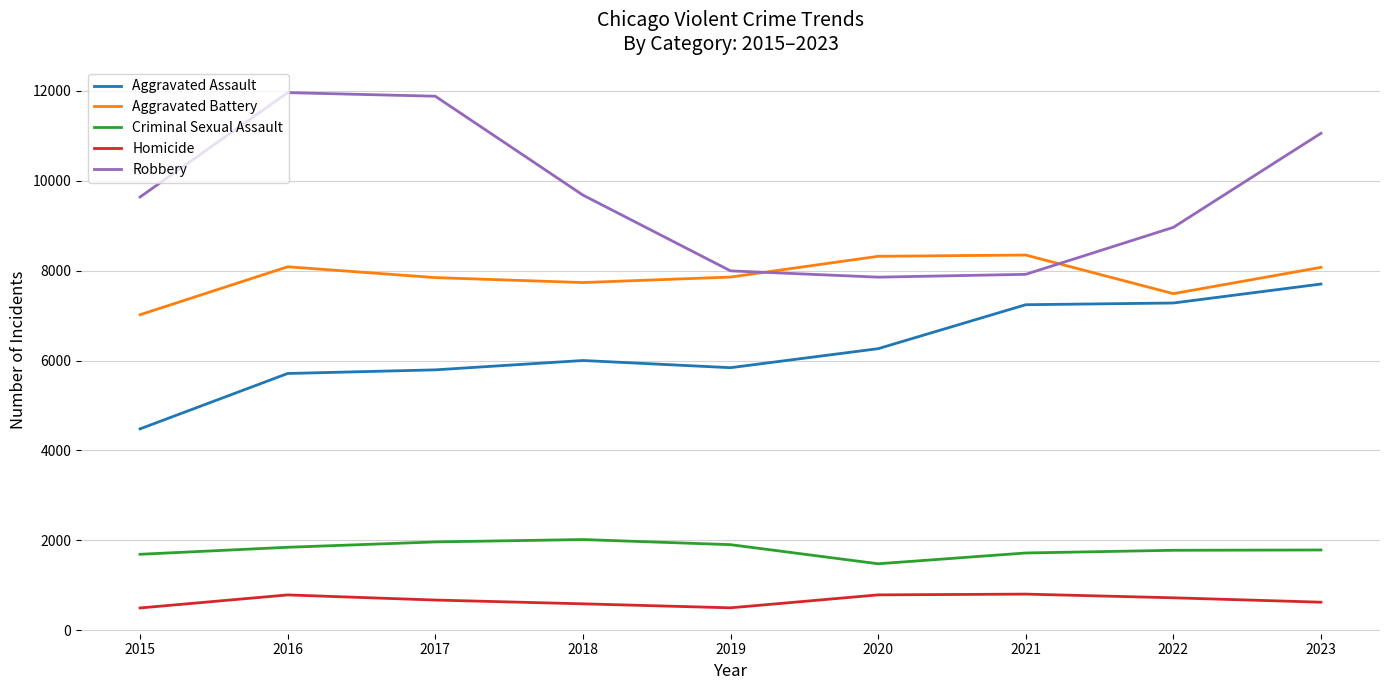

What is the sum of the Criminal Sexual Assault values at 2022 and 2020?

3258